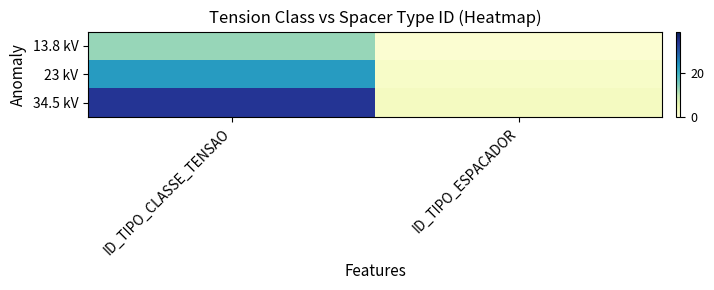

Reading left to right, what are all the values shown in this chart?

13.8 kV: ID_TIPO_CLASSE_TENSAO=13	ID_TIPO_ESPACADOR=1
23 kV: ID_TIPO_CLASSE_TENSAO=23	ID_TIPO_ESPACADOR=2
34.5 kV: ID_TIPO_CLASSE_TENSAO=34	ID_TIPO_ESPACADOR=3